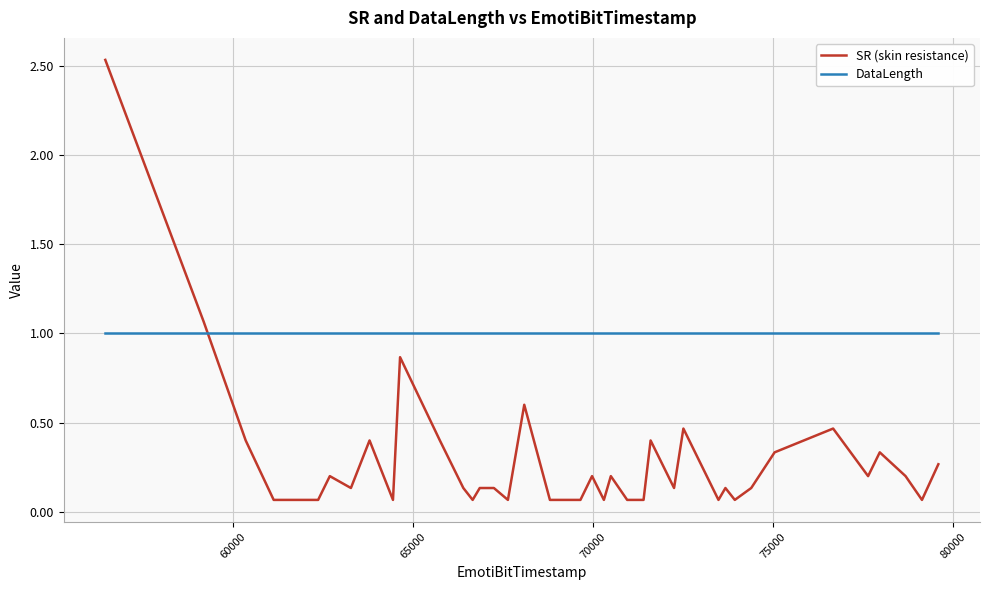

True or false: DataLength and SR (skin resistance) intersect in this chart.

True